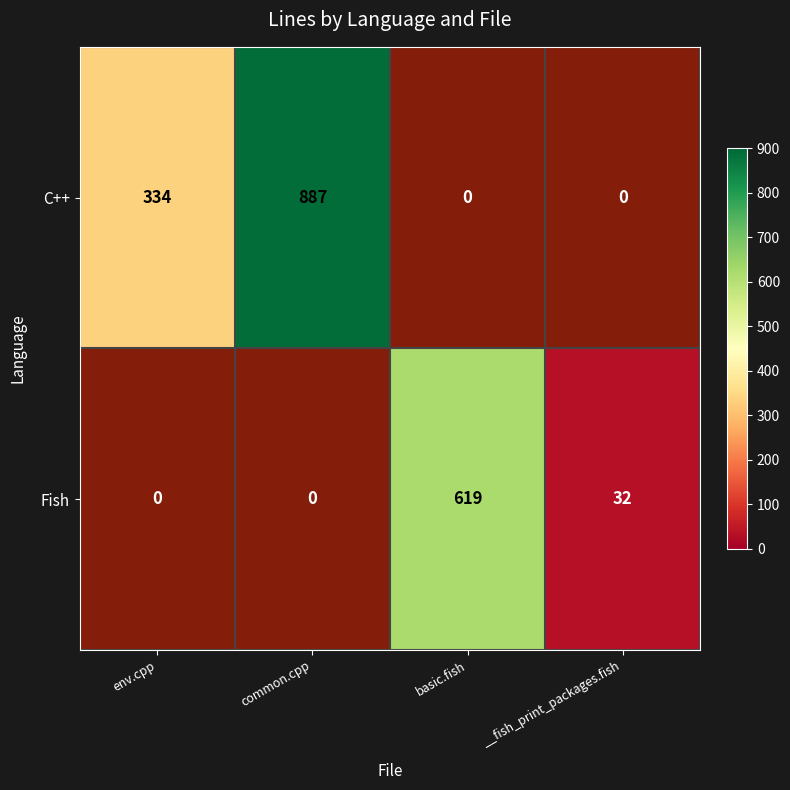

At how many categories does at least one series exceed 287?

3